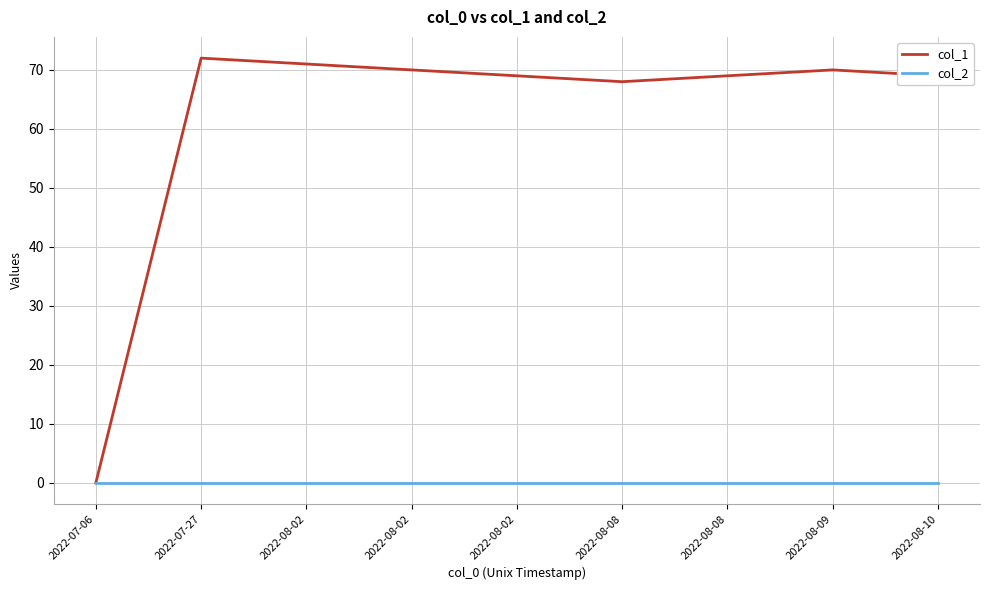

True or false: col_2 and col_1 cross at least once.

False